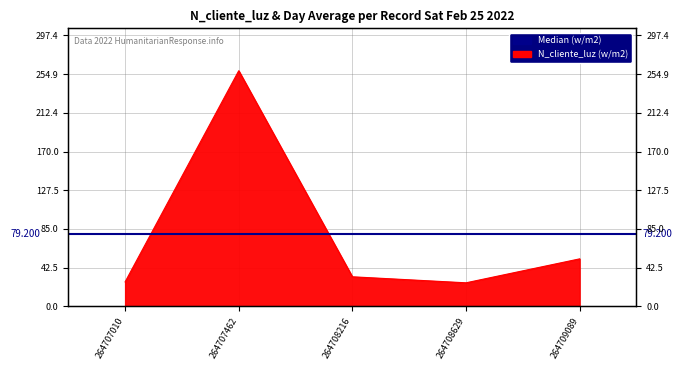

How many lines are shown in the chart?

1